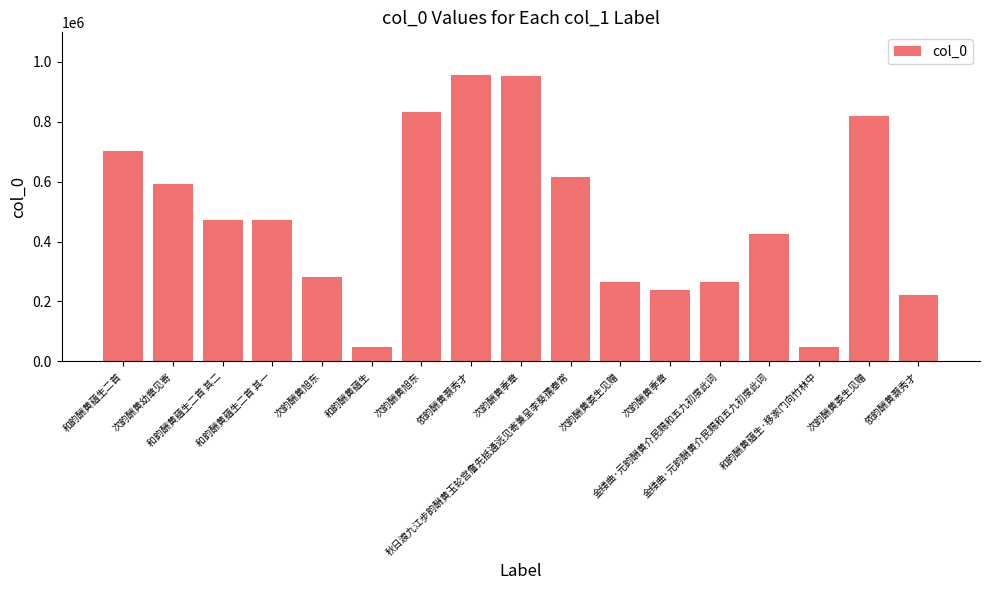

How many data points are less than 471025?

8